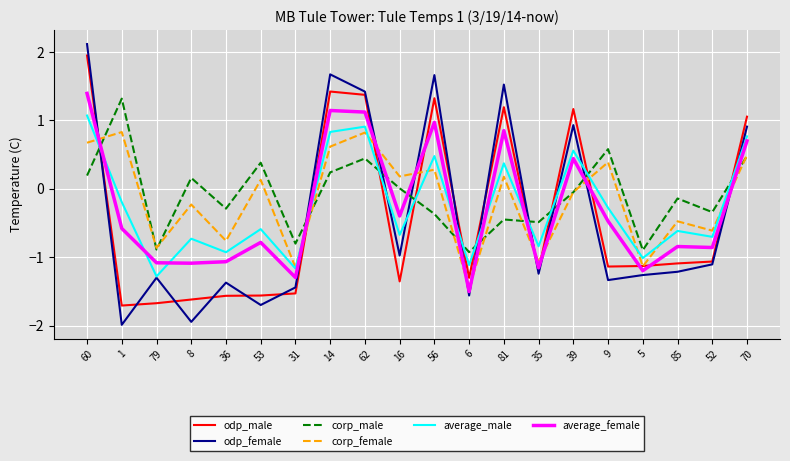

At which category is the sum across all series the highest?

60